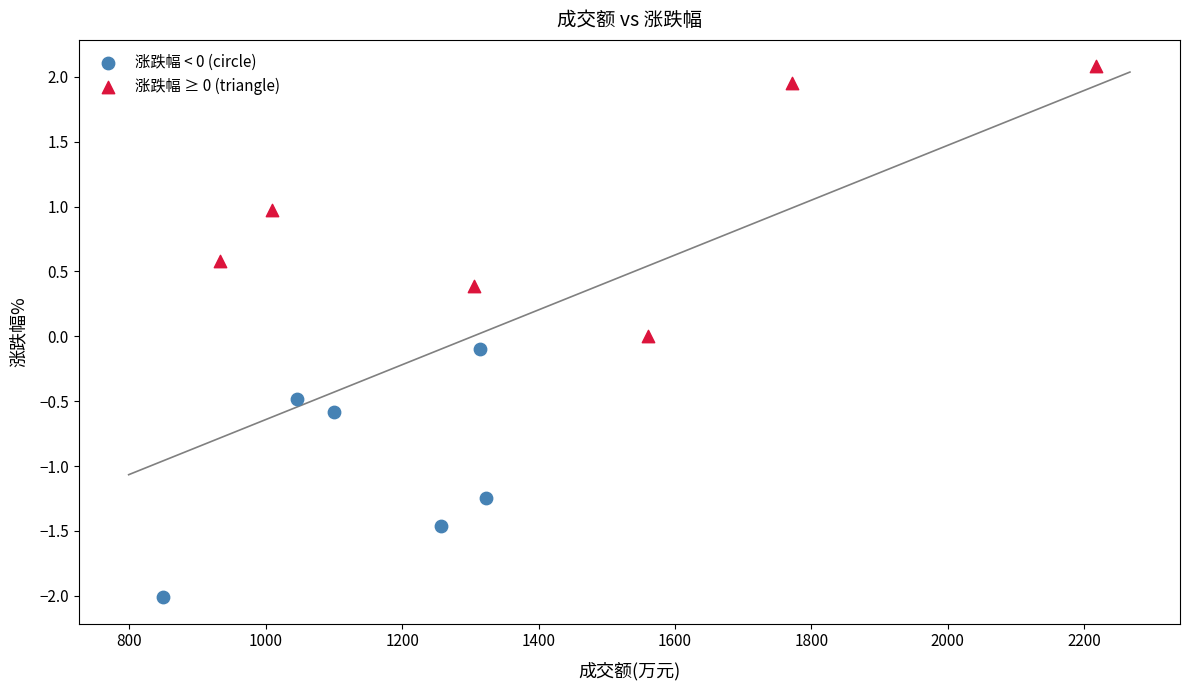

What are all the series names shown in the legend?

涨跌幅 < 0 (circle), 涨跌幅 ≥ 0 (triangle)